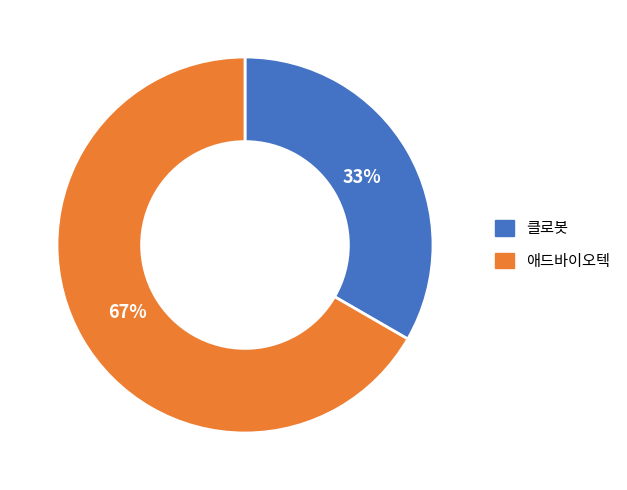

Combined, do 클로봇 and 애드바이오텍 account for over 50%?

Yes